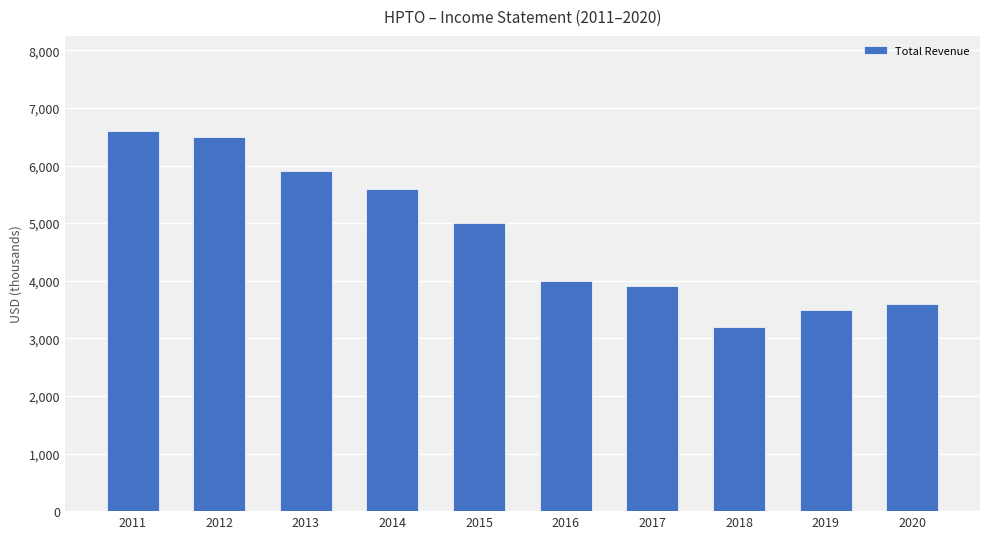

How many bars are there in total?

10